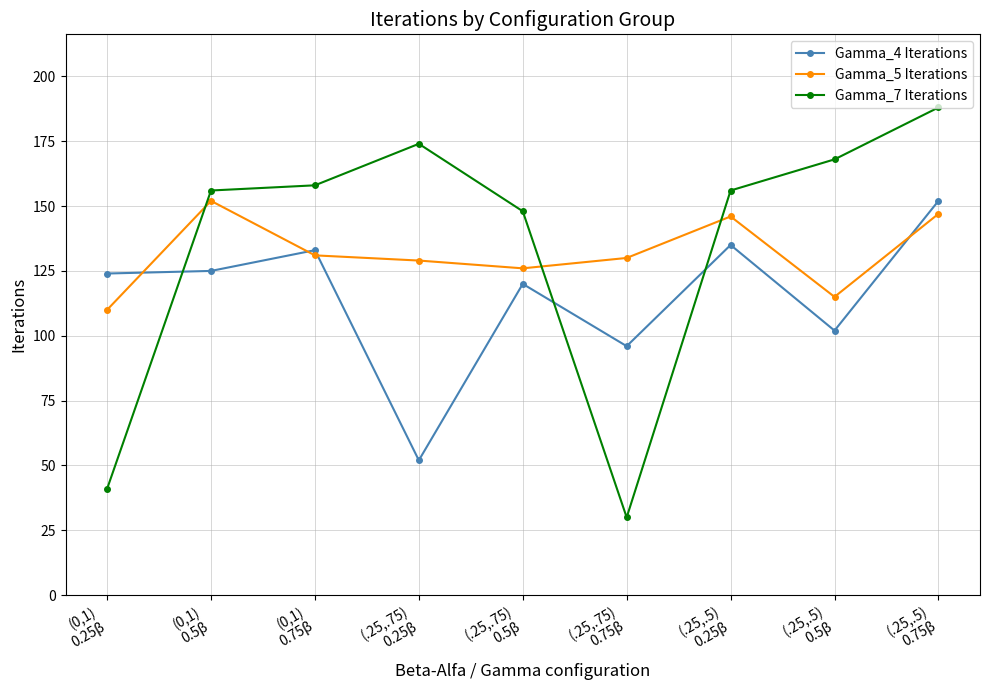

Which series has the largest range (max minus min)?

Gamma_7 Iterations